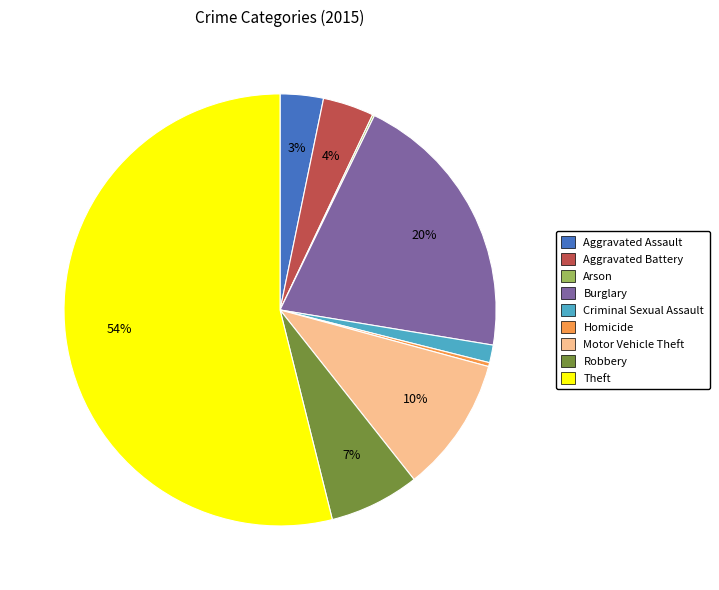

To the nearest percent, what is the difference between the Robbery and Aggravated Assault slice percentages?

4%